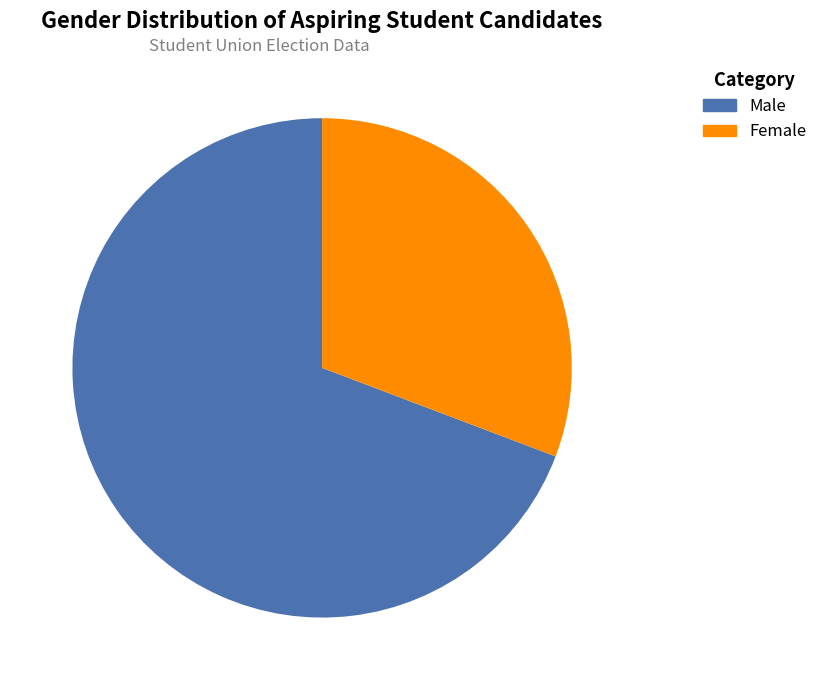

Between Male and Female, which is larger?

Male